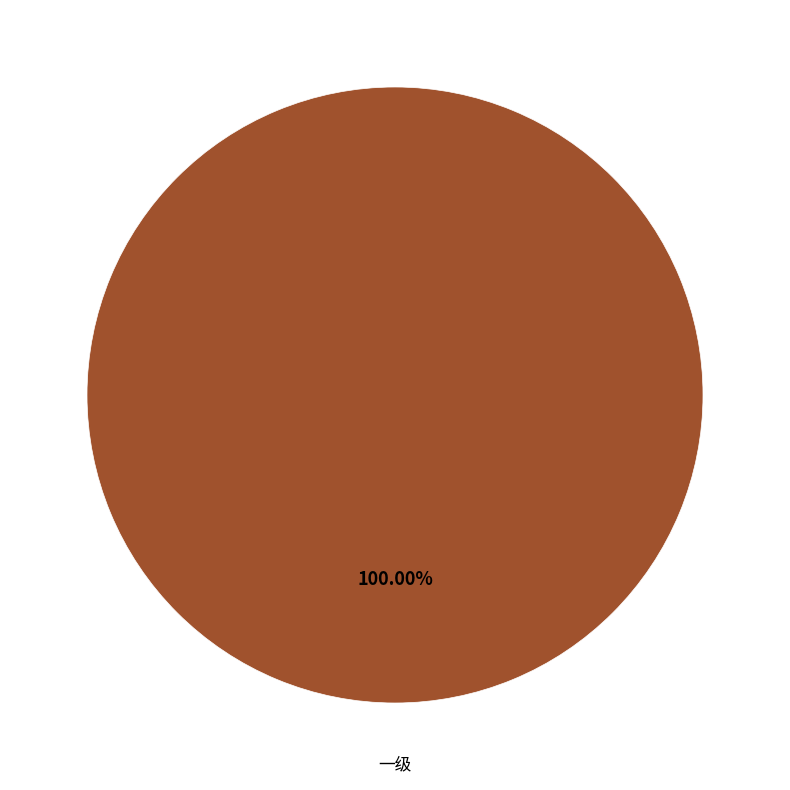

Is there any slice that represents more than half of the pie?

Yes